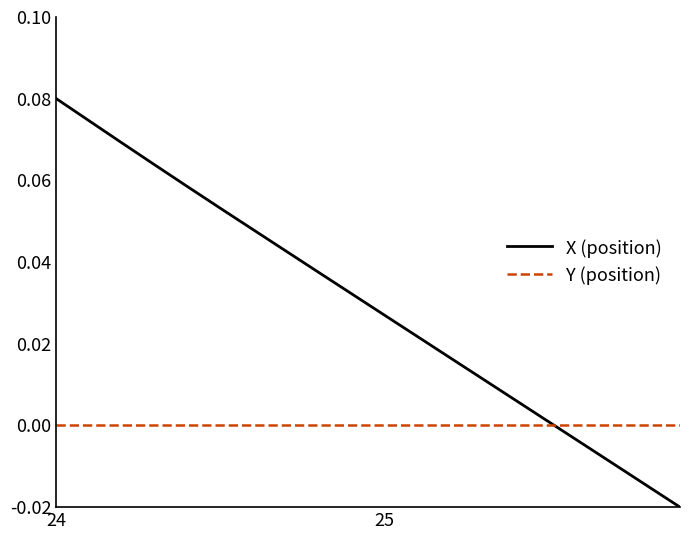

Which series has the largest total across all categories?

X (position)